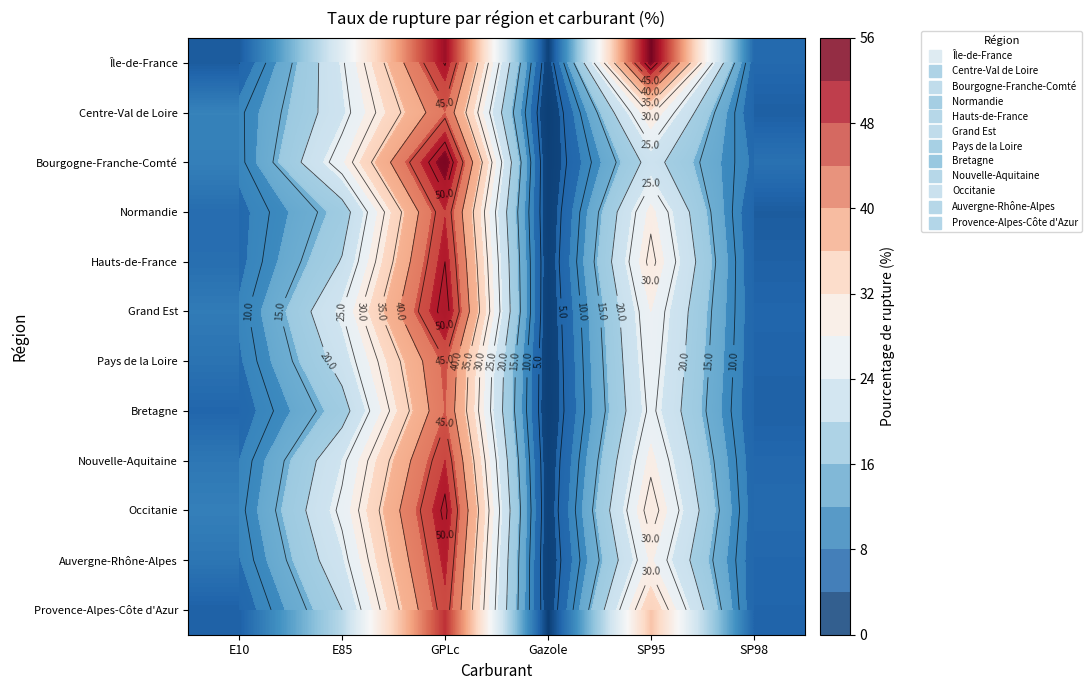

True or false: Auvergne-Rhône-Alpes has a value of 38.4 at E85.

False